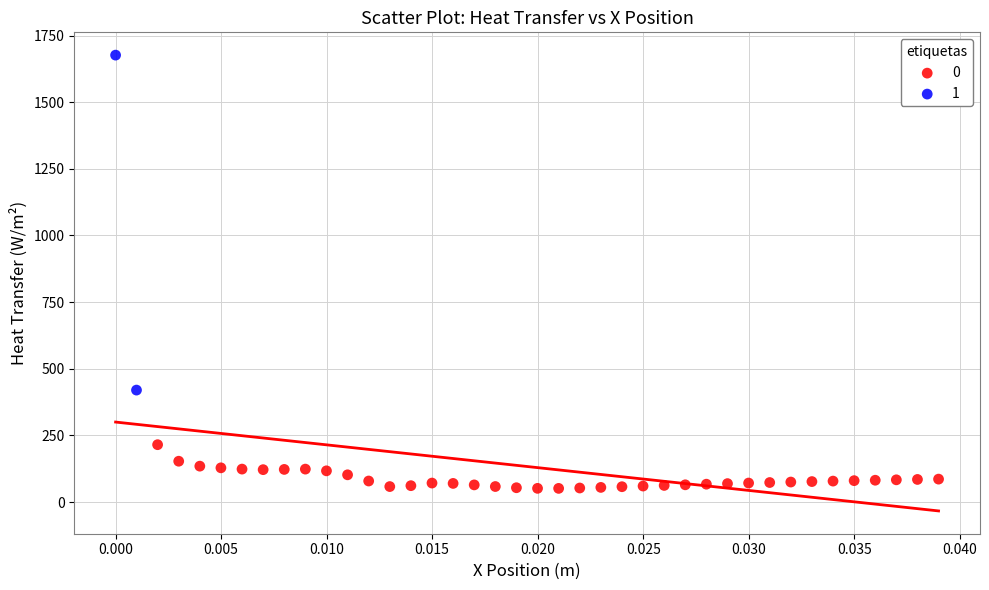

Which series contains the highest Y value?

1